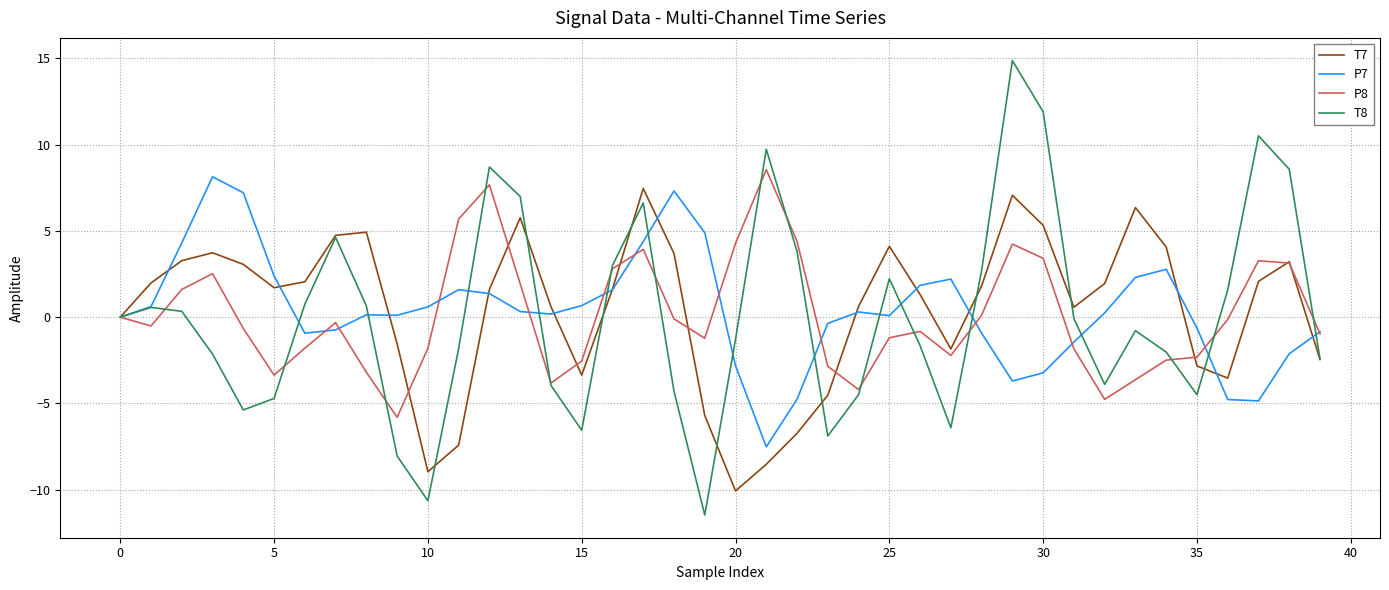

How many values in the T7 series are below 1?

17